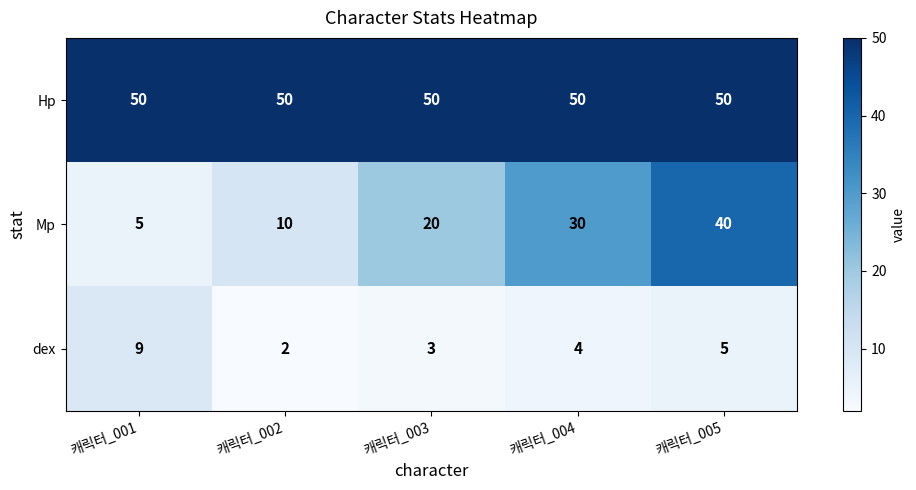

Reading left to right, what are all the values shown in this chart?

Hp: 50	50	50	50	50
Mp: 5	10	20	30	40
dex: 9	2	3	4	5